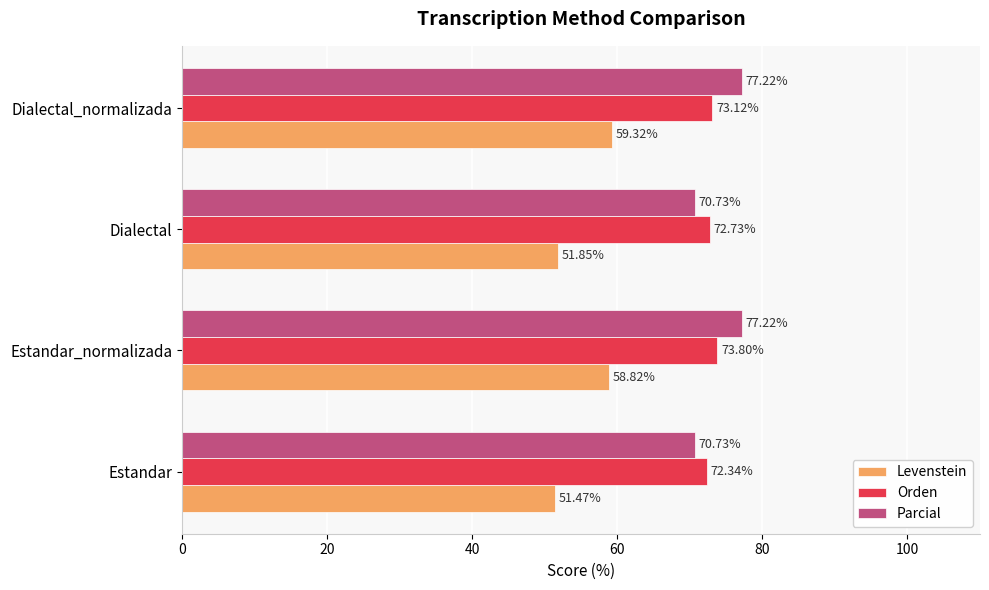

At which category does the chart reach its minimum across all series?

Estandar